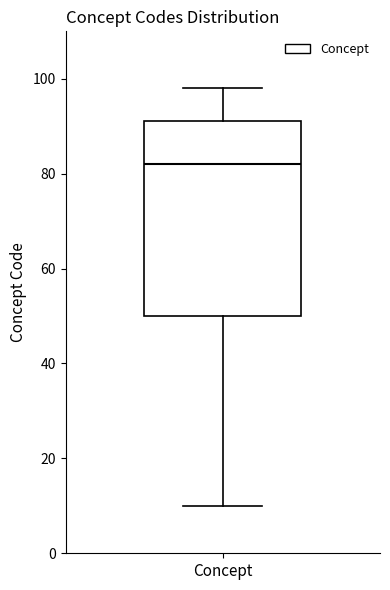

Read this box plot against the y-axis: the position of the median line, the range covered by the box, and the ends of both whiskers. The values are not printed on the chart, so give them approximately, as read against the axis.

median 82, box 50 to 92, whiskers 10 to 98